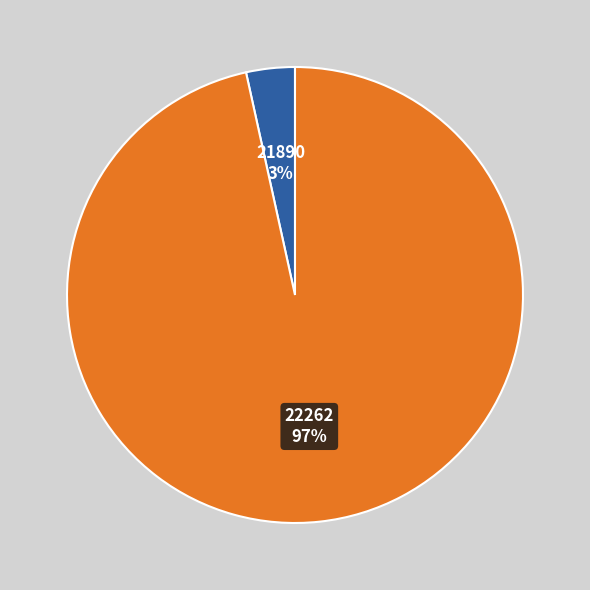

To the nearest percent, what is the combined percentage of 22262 and 21890?

100%